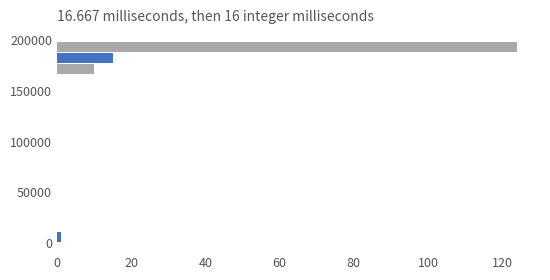

Around what value on the y-axis is the longest bar? Give the approximate position of its centre, as read against the axis.

195000